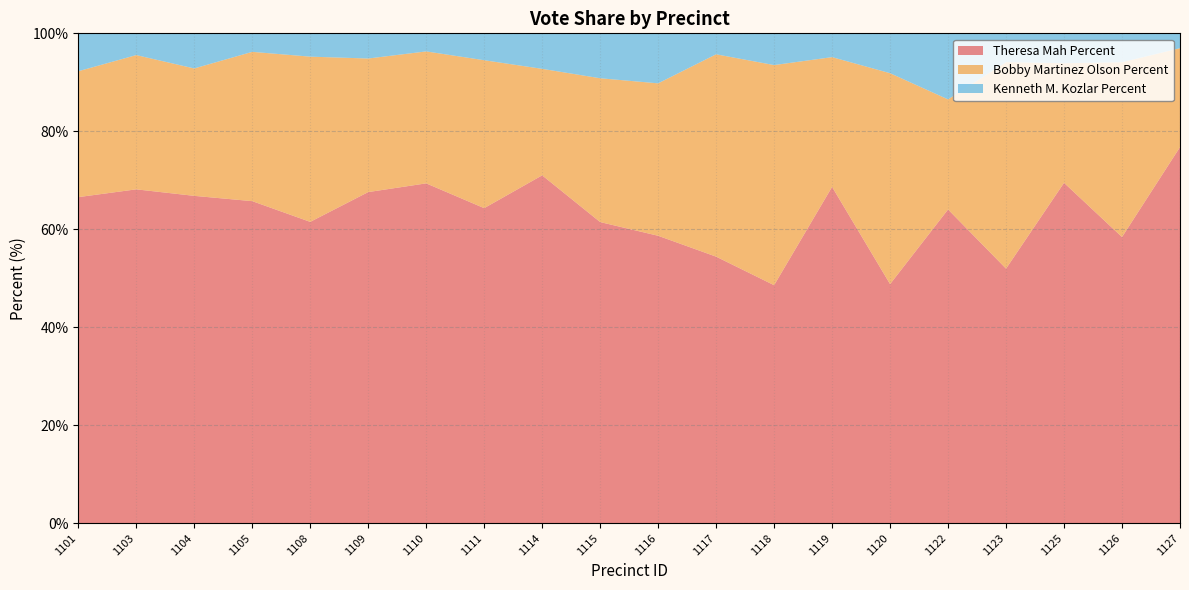

Reading left to right, transcribe all the data shown in this chart.

Theresa Mah Percent: 66.6	68.2	66.8	65.7	61.5	67.6	69.4	64.3	71.0	61.5	58.7	54.4	48.6	68.7	48.8	64.0	52.0	69.5	58.4	76.8
Bobby Martinez Olson Percent: 25.7	27.4	26.0	30.5	33.7	27.3	26.9	30.2	21.7	29.4	31.1	41.3	44.9	26.5	43.1	22.5	42.2	24.4	35.7	20.2
Kenneth M. Kozlar Percent: 7.7	4.4	7.2	3.8	4.8	5.1	3.7	5.5	7.2	9.2	10.2	4.3	6.5	4.9	8.1	13.5	5.9	6.1	5.9	3.0